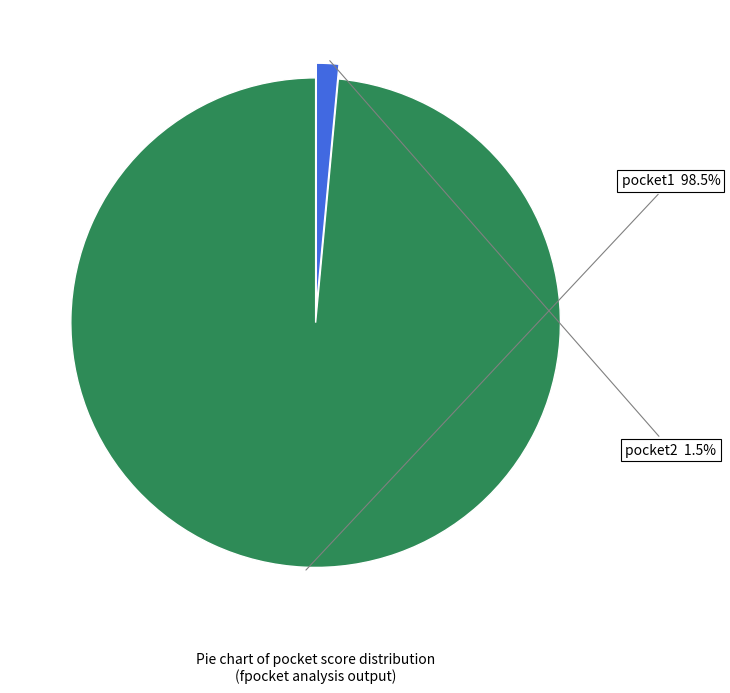

What portion of the pie excludes pocket1?

1.5%